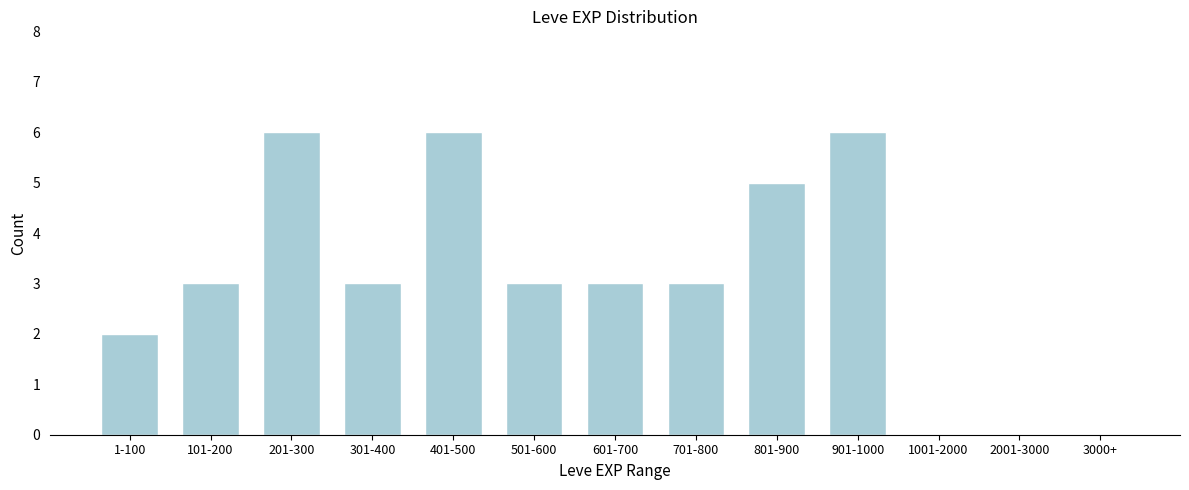

Reading right to left, transcribe all the data shown in this chart.

3000+=0	2001-3000=0	1001-2000=0	901-1000=6	801-900=5	701-800=3	601-700=3	501-600=3	401-500=6	301-400=3	201-300=6	101-200=3	1-100=2